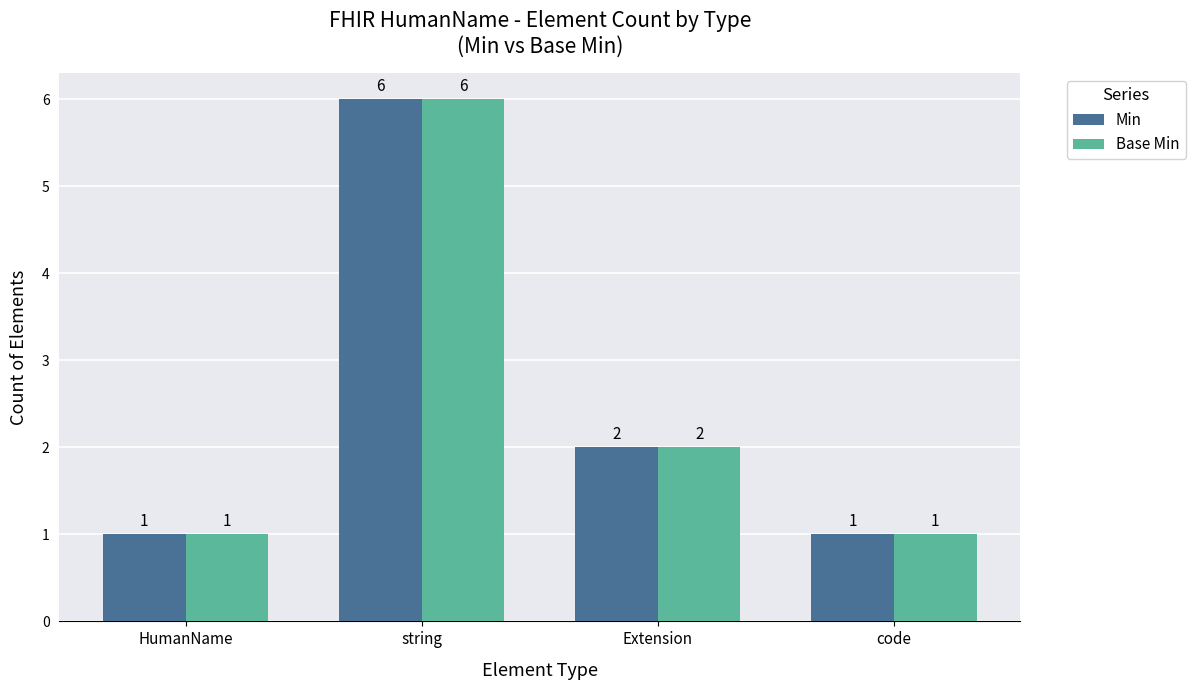

Reading right to left, transcribe all the data shown in this chart.

Min: 1	2	6	1
Base Min: 1	2	6	1